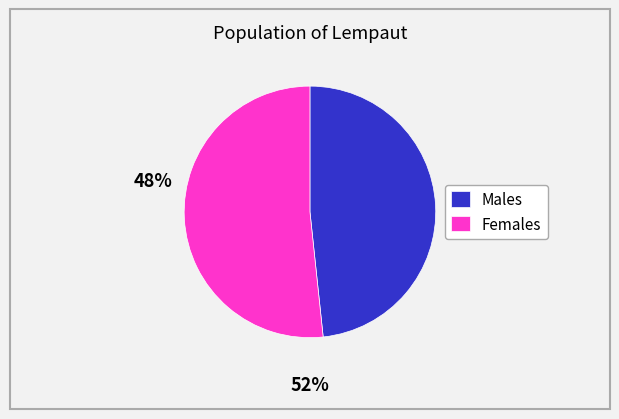

Is there a majority slice in this chart?

Yes